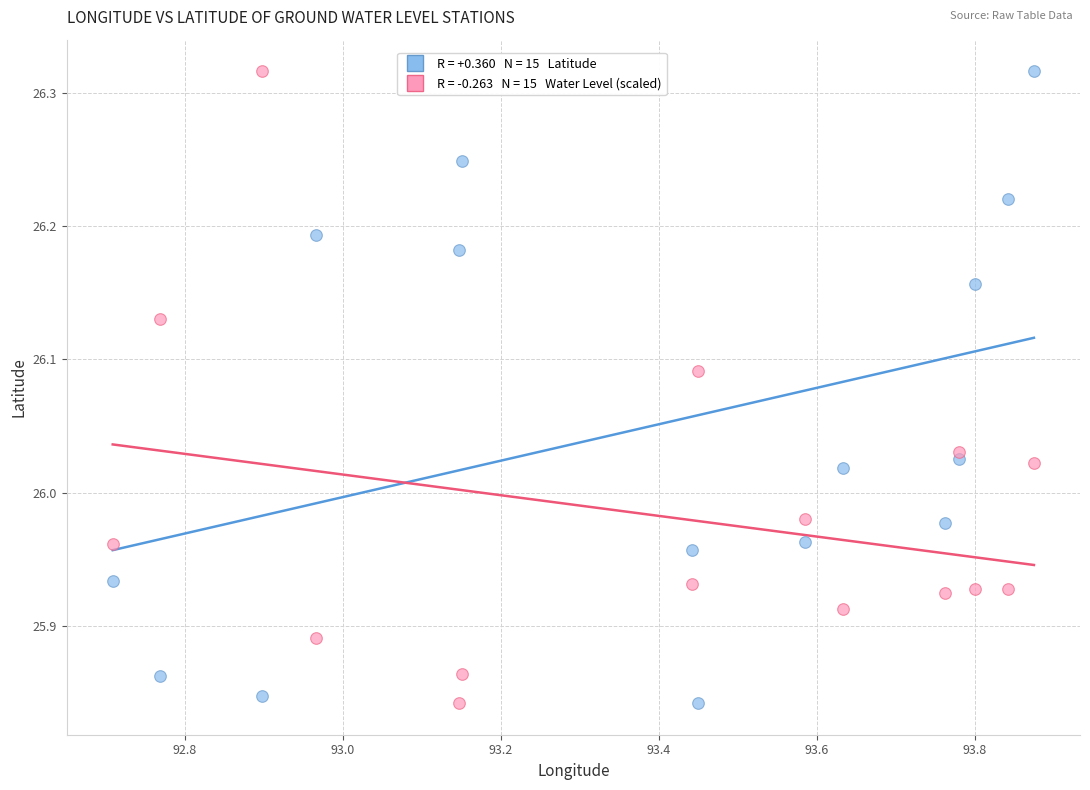

Across all data points, what is the range of X values (max minus min)?

1.2